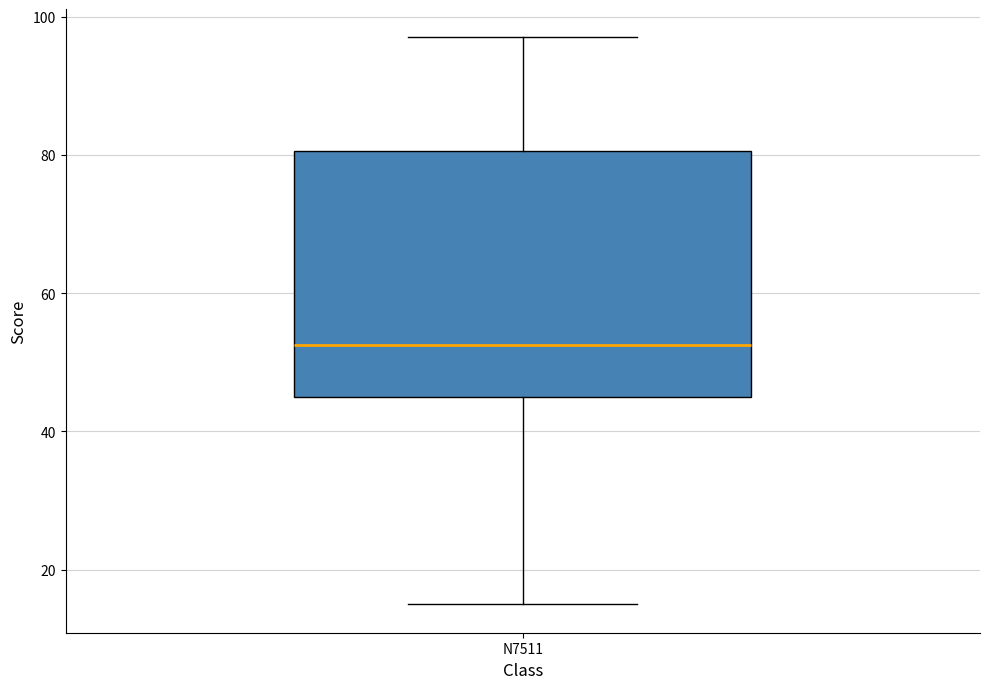

Transcribe this box plot: give where the median line is, the range the box spans, and where the two whiskers end, as read against the y-axis. The values are not printed on the chart, so give them approximately, as read against the axis.

median 52, box 46 to 80, whiskers 16 to 98